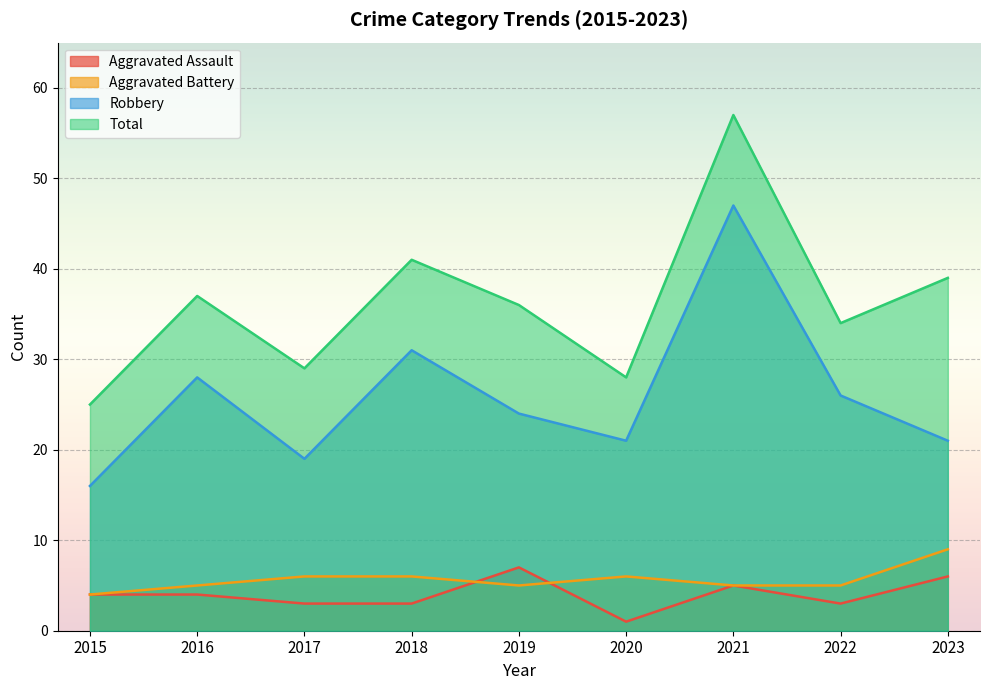

Which series has the largest total across all categories?

Total